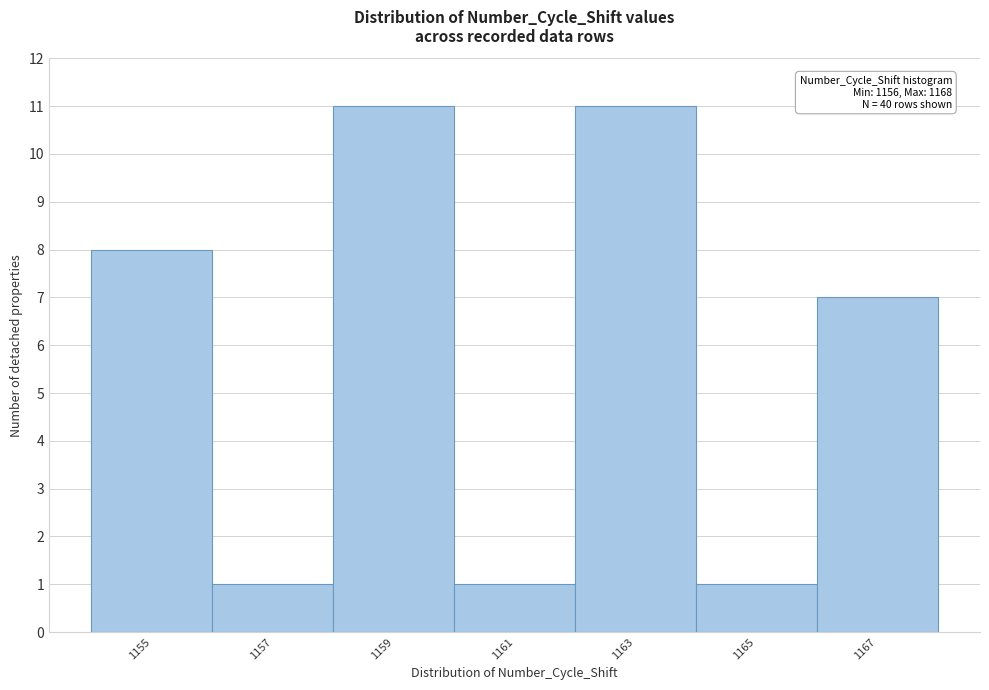

Reading right to left, transcribe all the data shown in this chart.

7	1	11	1	11	1	8